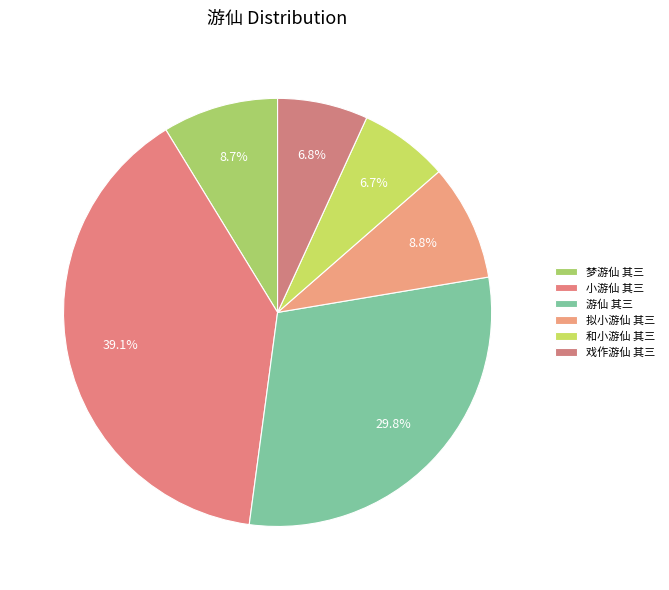

How many segments does this pie chart have?

6